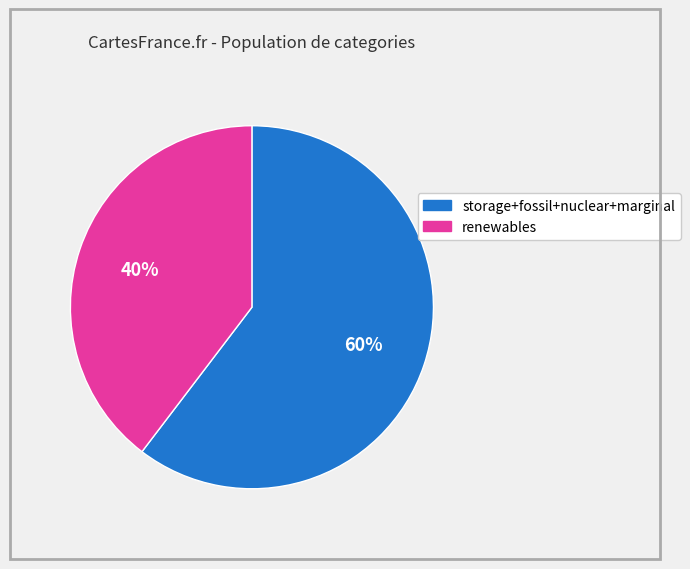

To the nearest percent, what is the average slice percentage?

50%